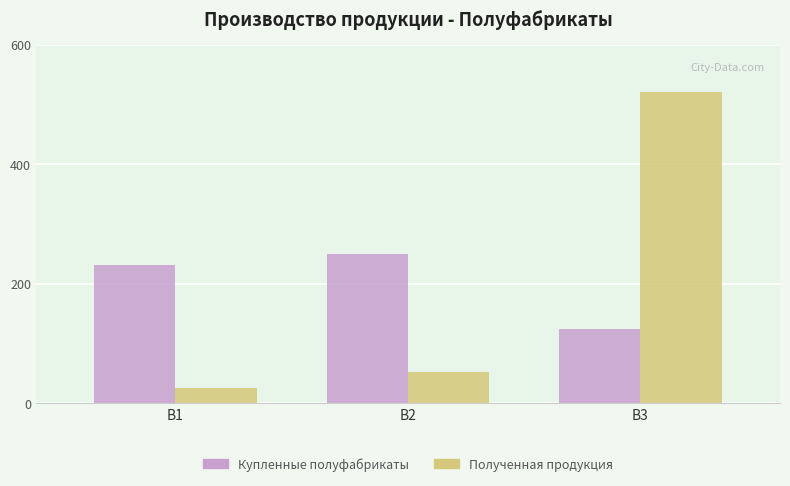

The value of Купленные полуфабрикаты at B2 is 249.6. True or false?

True